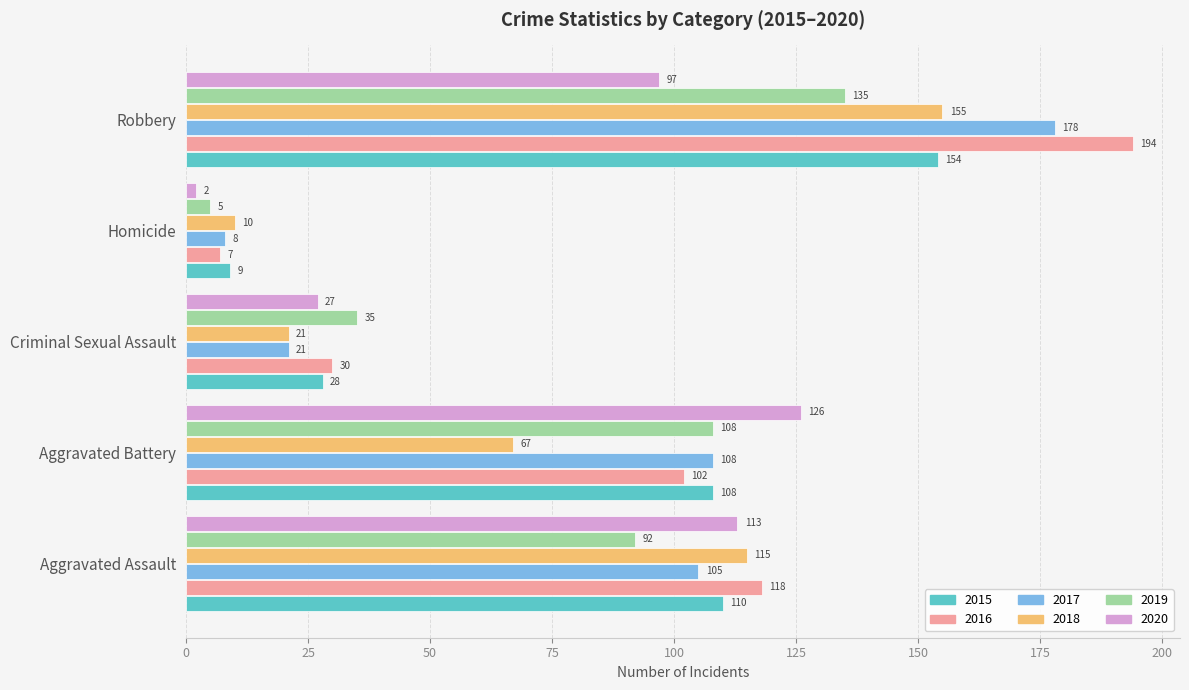

What are all the series names shown in the legend?

2015, 2016, 2017, 2018, 2019, 2020